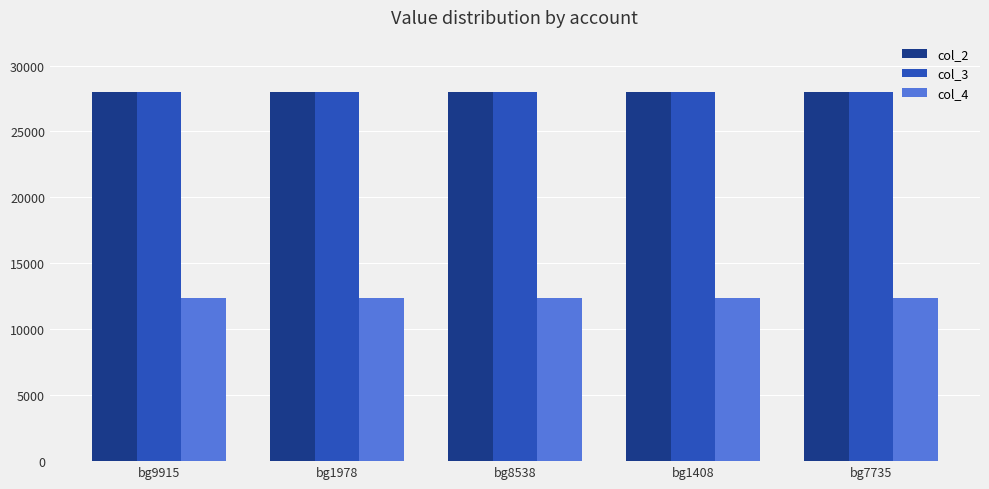

True or false: col_3 has a value of 43318 at bg7735.

False